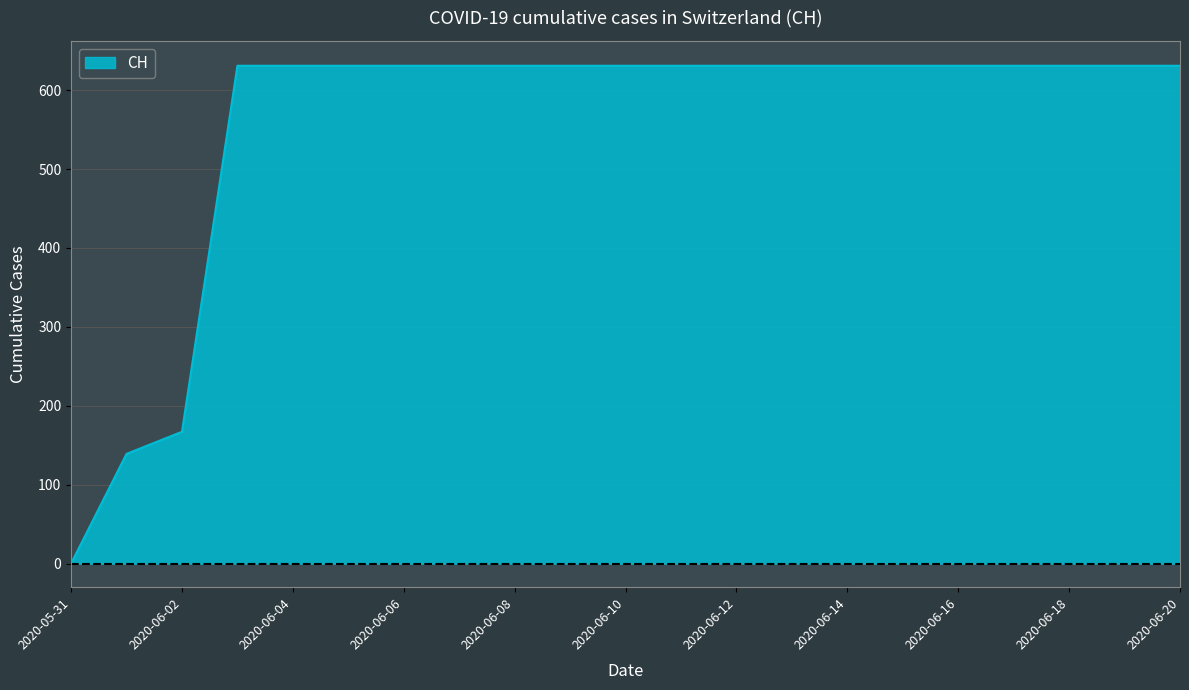

What is the difference between the maximum and minimum values?

631